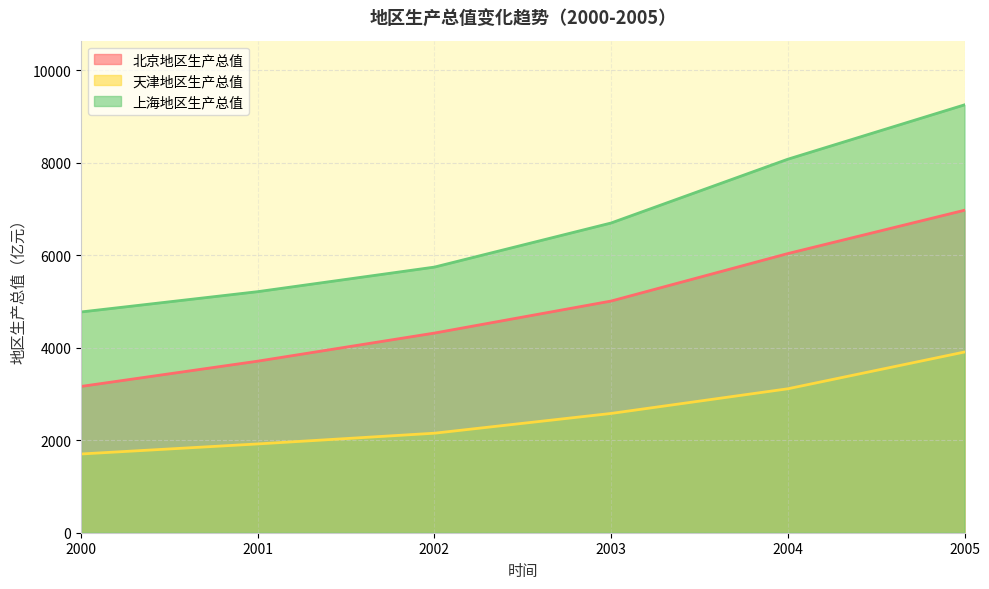

What is the difference between the maximum and second lowest values in the 上海地区生产总值 series?

4037.5